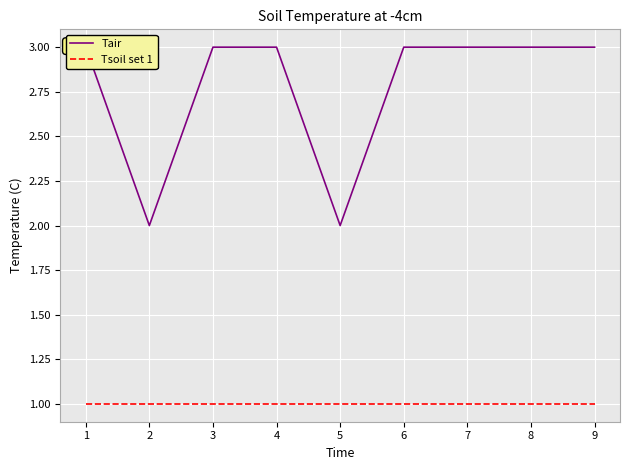

How many values in the Tair series are below 3?

2